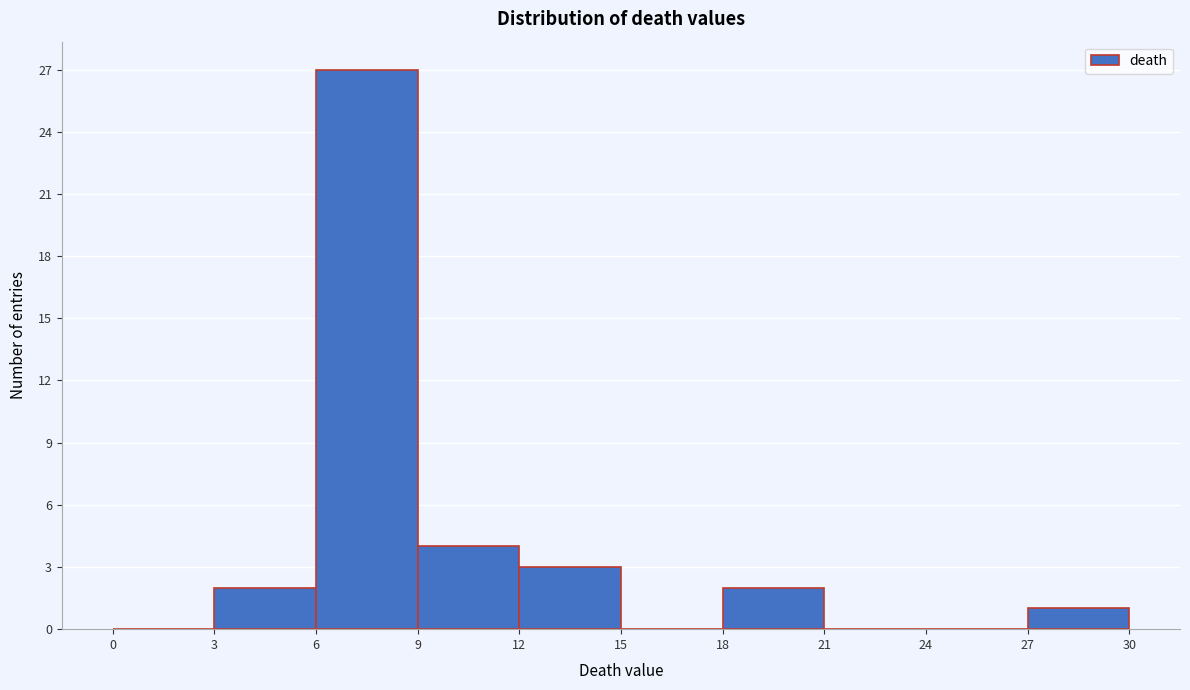

Reading left to right, list every bar in this chart as the range it spans on the x-axis followed by its height. The values are not printed on the chart, so give them approximately, as read against the axis.

0 to 3: 0
3 to 6: 2
6 to 9: 27
9 to 12: 4
12 to 15: 3
15 to 18: 0
18 to 21: 2
21 to 24: 0
24 to 27: 0
27 to 30: 1